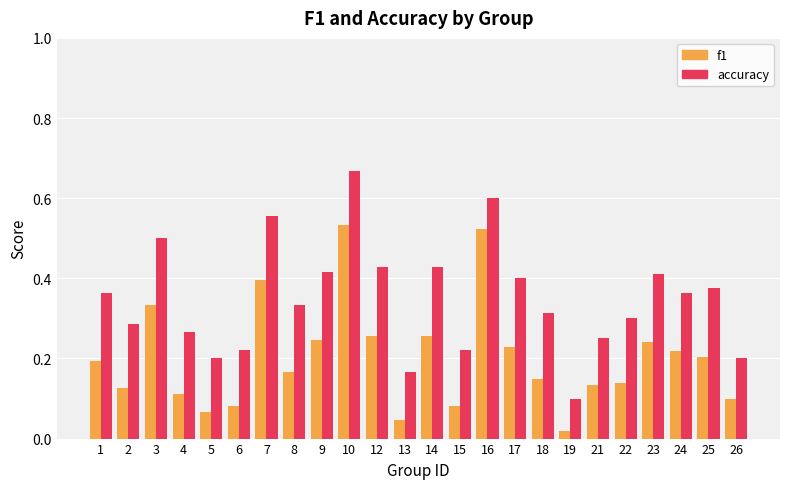

Which series has the largest total across all categories?

accuracy